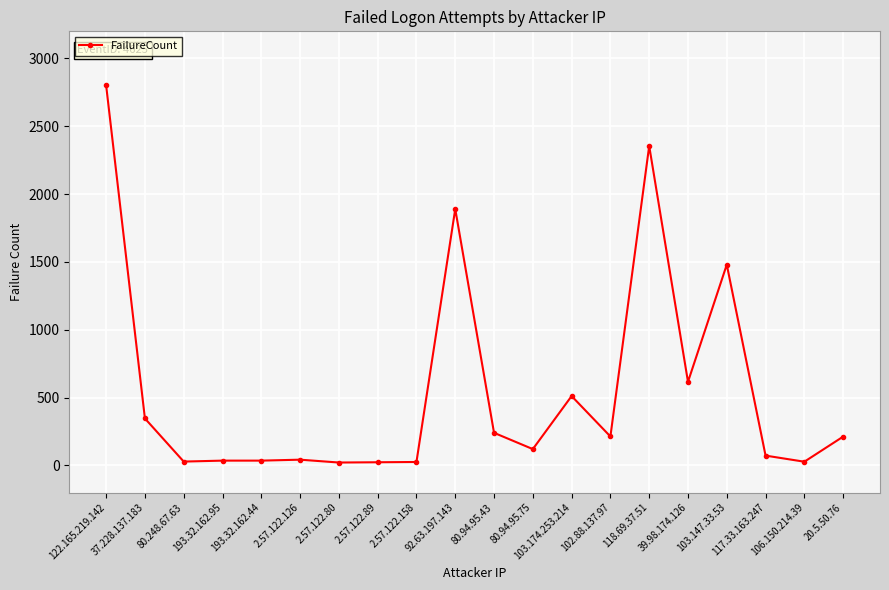

What is the sum of all values?

11093